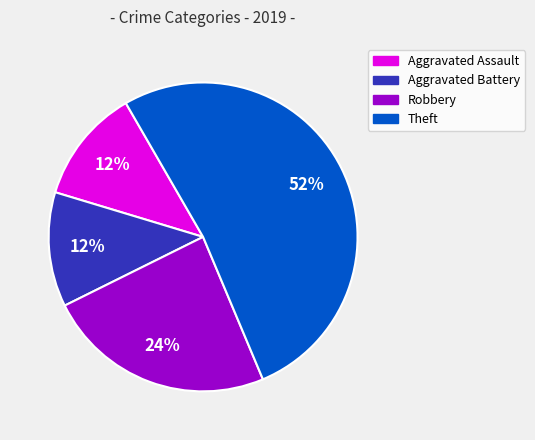

Which has a higher value, Robbery or Aggravated Battery?

Robbery